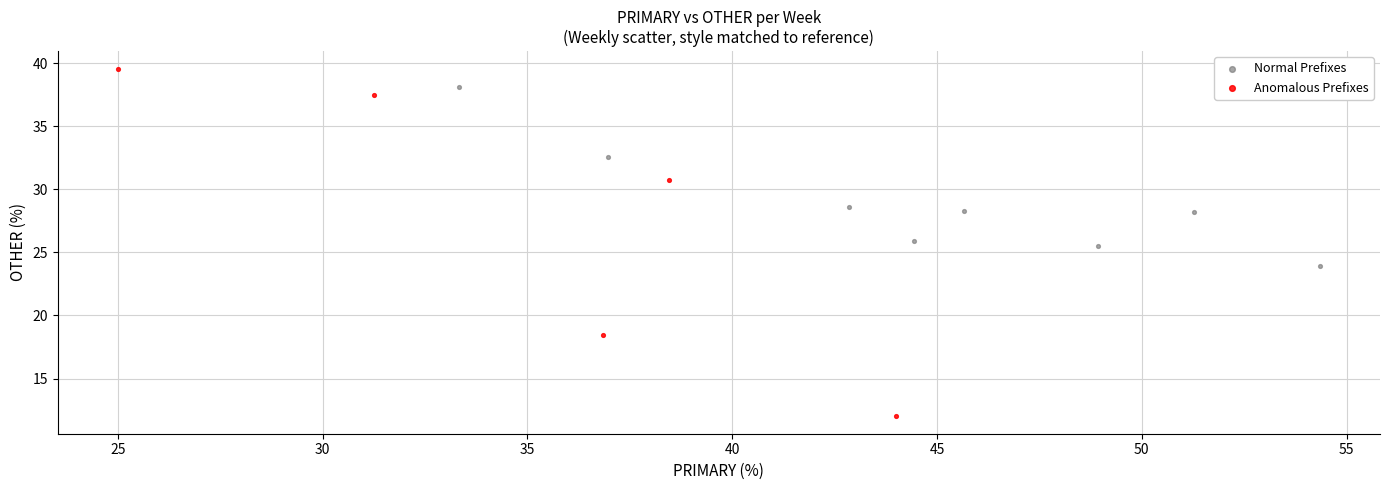

Which series has the largest Y range (max minus min)?

Anomalous Prefixes